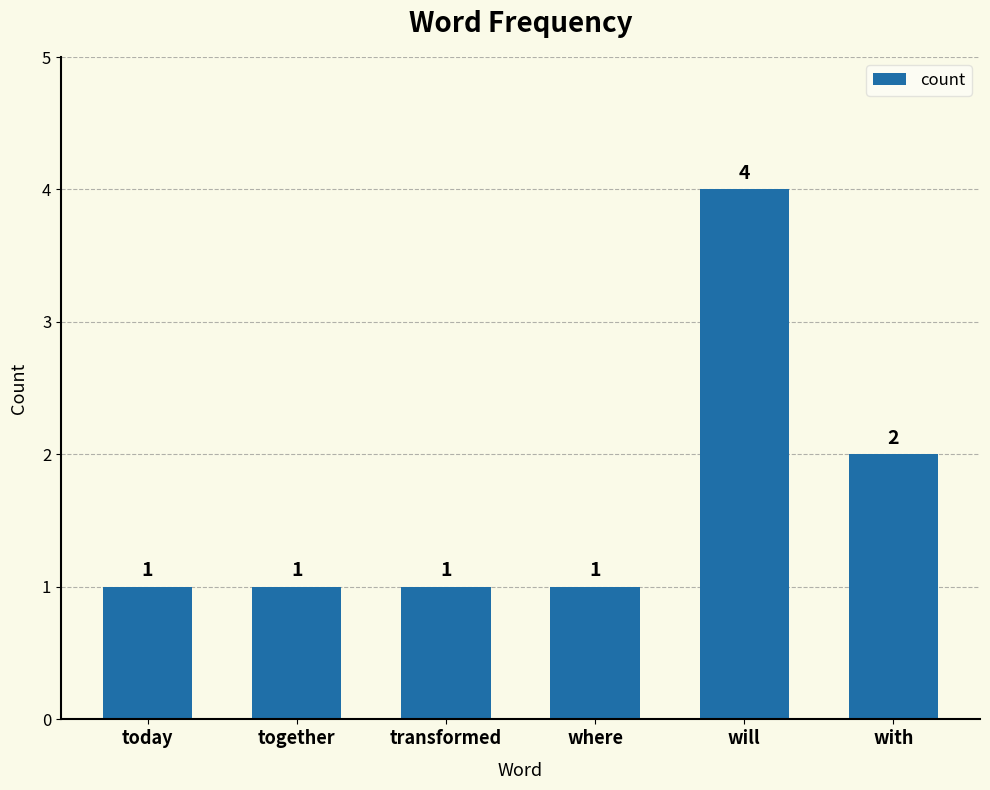

What is the change in value from together to with?

+1